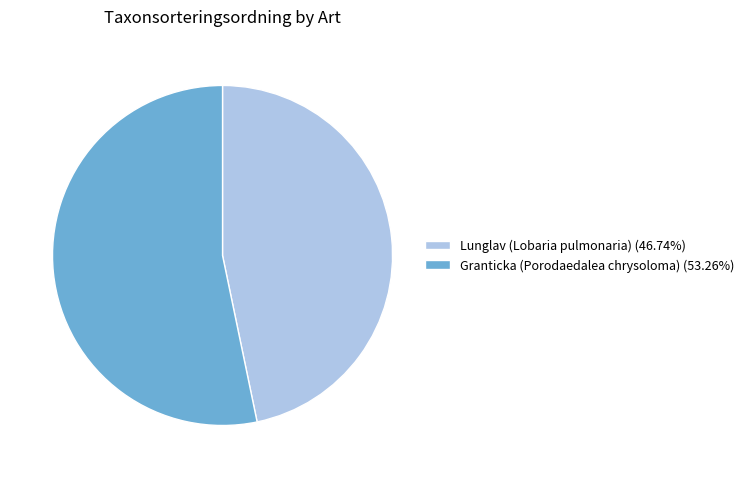

Is Granticka (Porodaedalea chrysoloma) the majority of the pie?

Yes